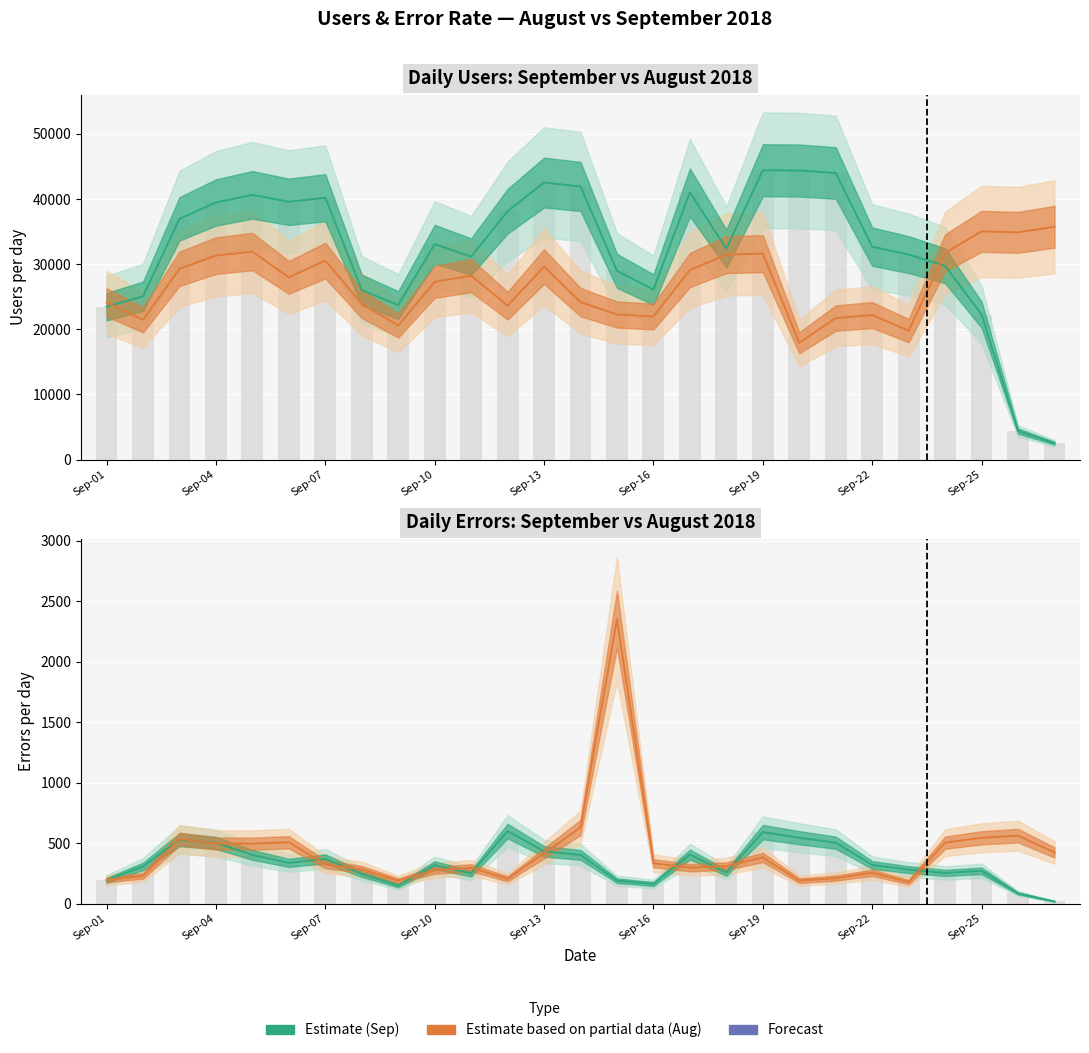

Is it true that ERROR AGOSTO (Partial) equals 212 at 20?

True